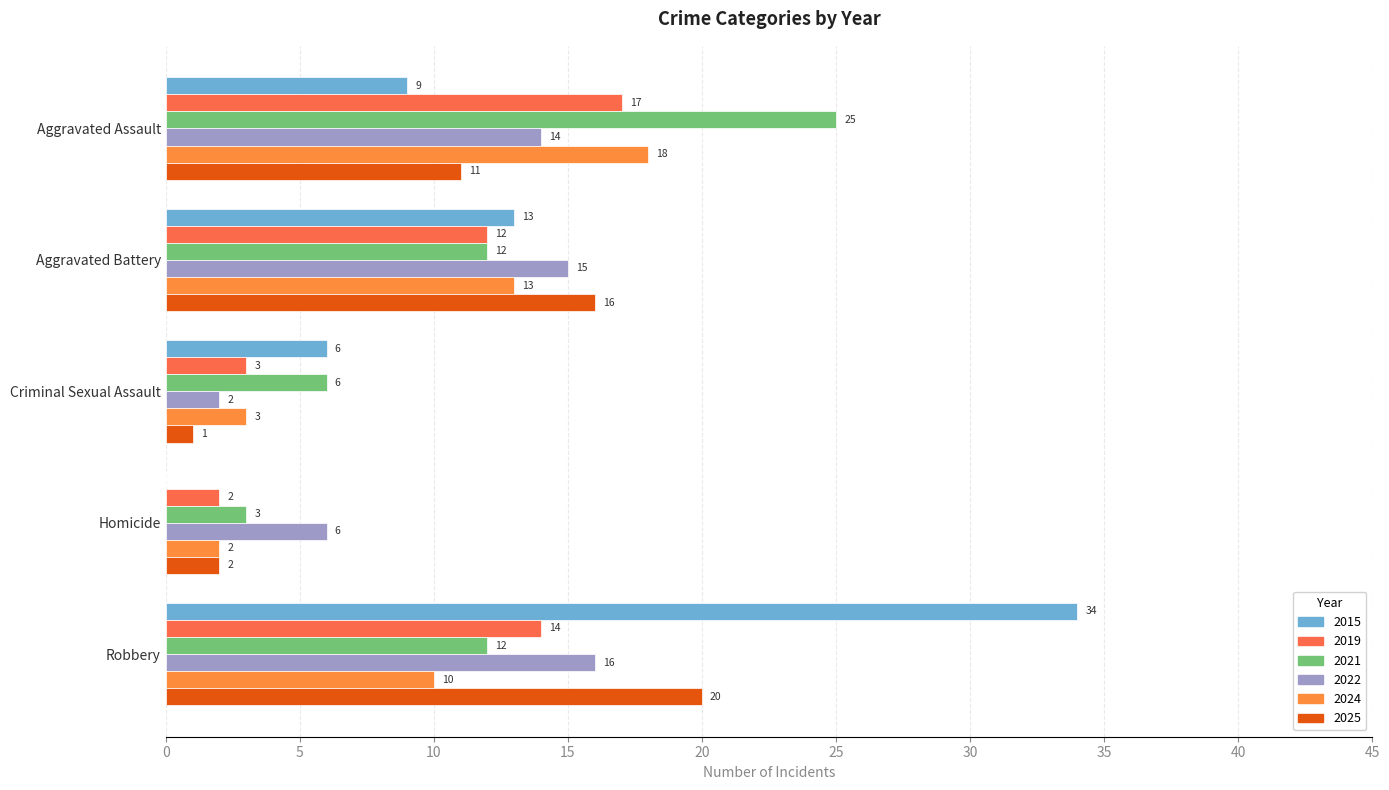

How many data points does each series have?

5